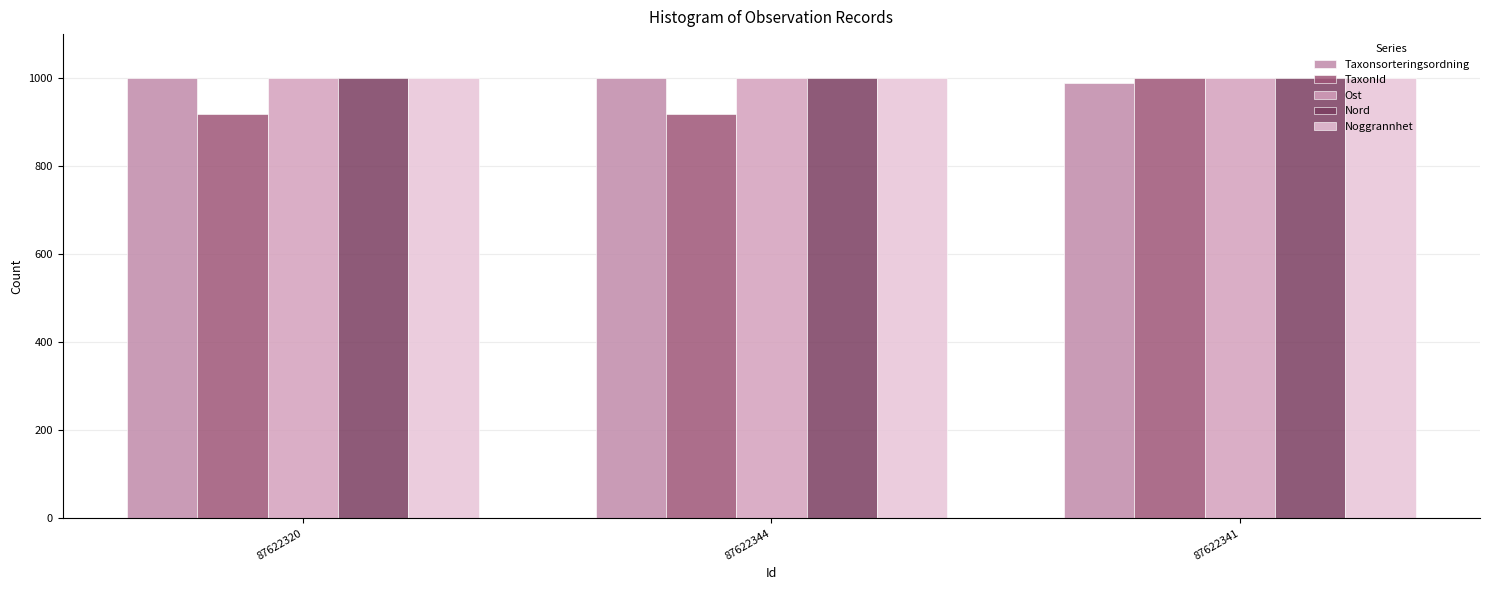

Reading left to right, list all the values displayed in this chart.

Taxonsorteringsordning: 87622320=1000.0	87622344=1000.0	87622341=989.4
TaxonId: 87622320=919.1	87622344=919.1	87622341=1000.0
Ost: 87622320=1000.0	87622344=999.9	87622341=999.9
Nord: 87622320=1000.0	87622344=1000.0	87622341=1000.0
Noggrannhet: 87622320=1000.0	87622344=1000.0	87622341=1000.0